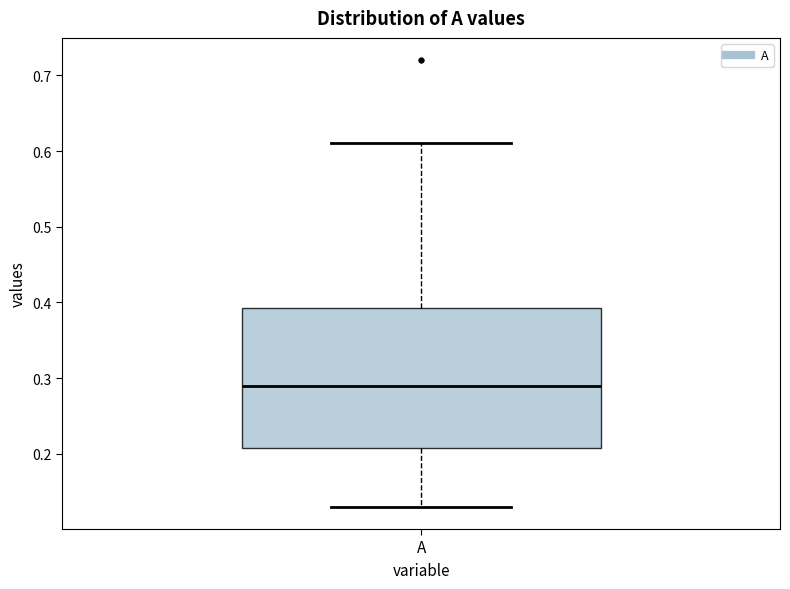

Where does the median line of the box for A sit on the y-axis? The values are not printed on the chart, so give them approximately, as read against the axis.

0.29